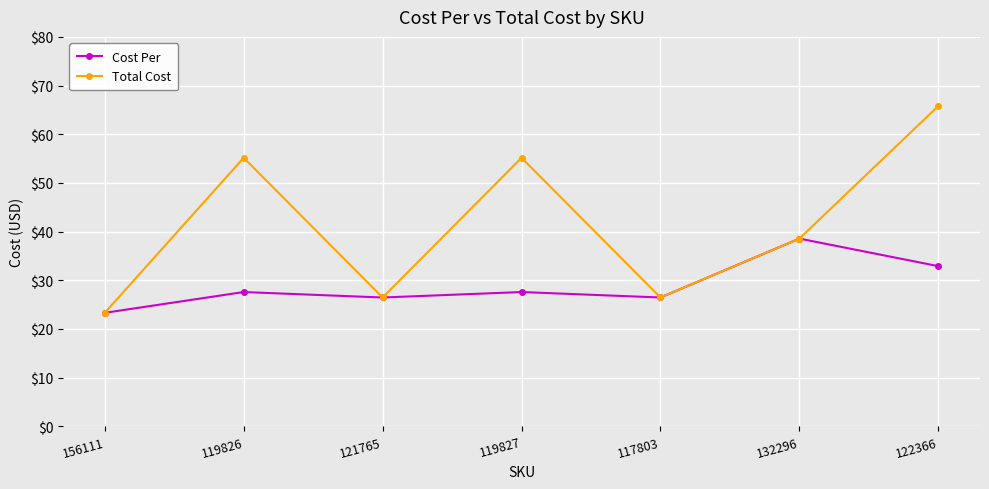

At which label is Total Cost closest to 44?

132296